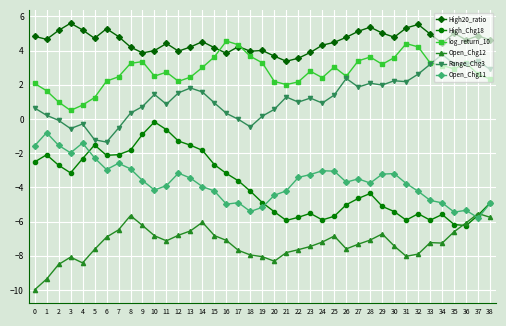

Which series has the widest spread of values?

High_Chg18